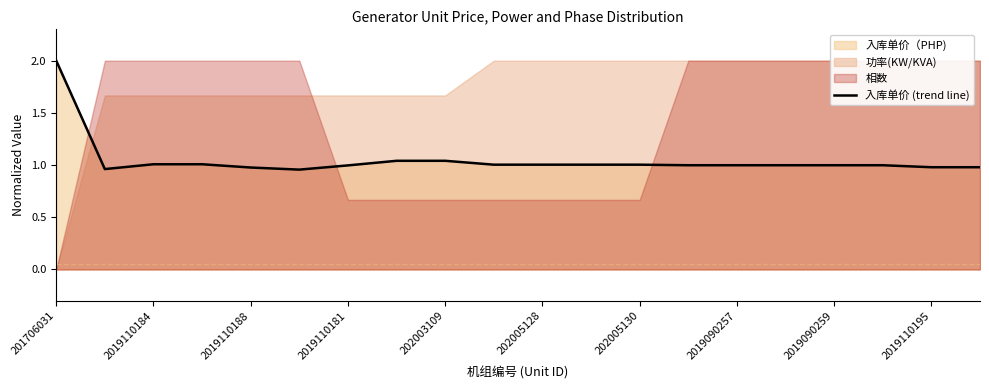

At which label does 入库单价 (trend line) reach its peak?

201706031